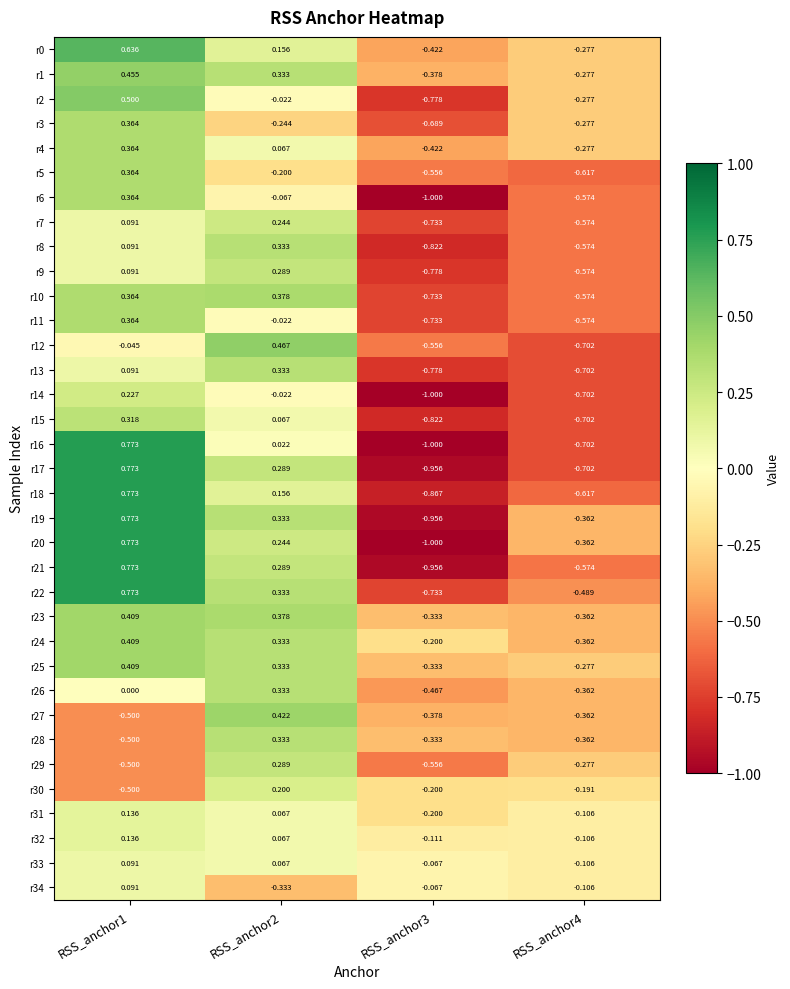

At which category does the chart reach its peak across all series?

RSS_anchor1